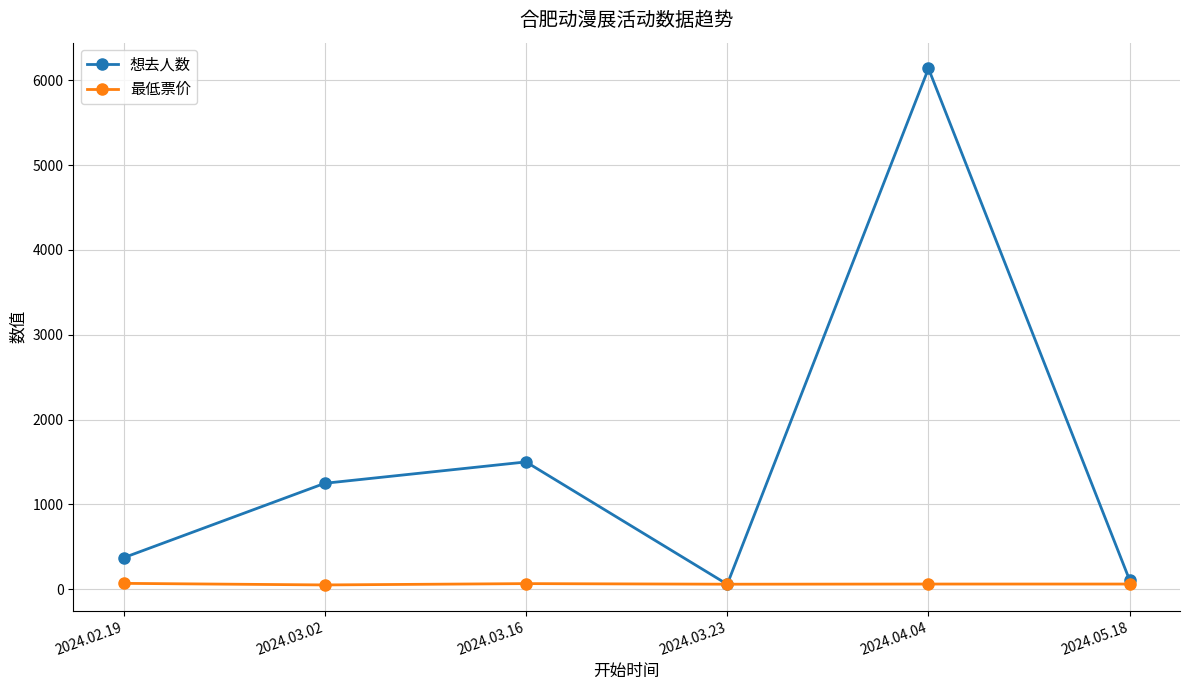

How many series are shown in this chart?

2